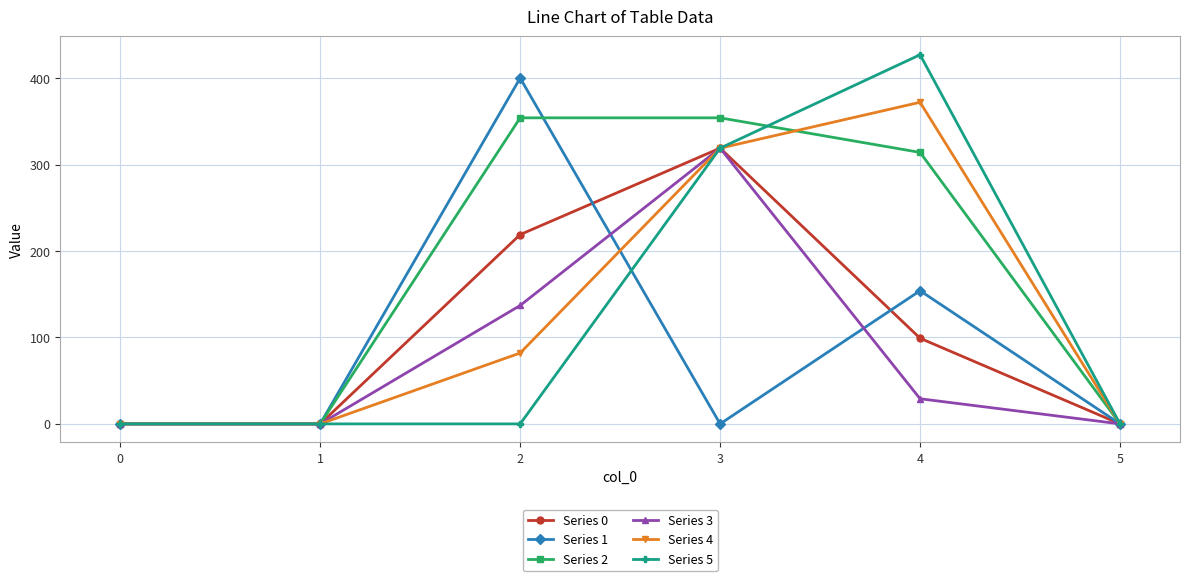

Reading left to right, what are all the values shown in this chart?

Series 0: 0.0	0.0	219.0	319.0	99.1	0.0
Series 1: 0.0	0.0	400.1	0.0	154.1	0.0
Series 2: 0.0	0.0	354.1	354.1	314.1	0.0
Series 3: 0.0	0.0	137.0	319.0	29.1	0.0
Series 4: 0.0	0.0	82.0	319.0	372.1	0.0
Series 5: 0.0	0.0	0.0	319.0	427.1	0.0